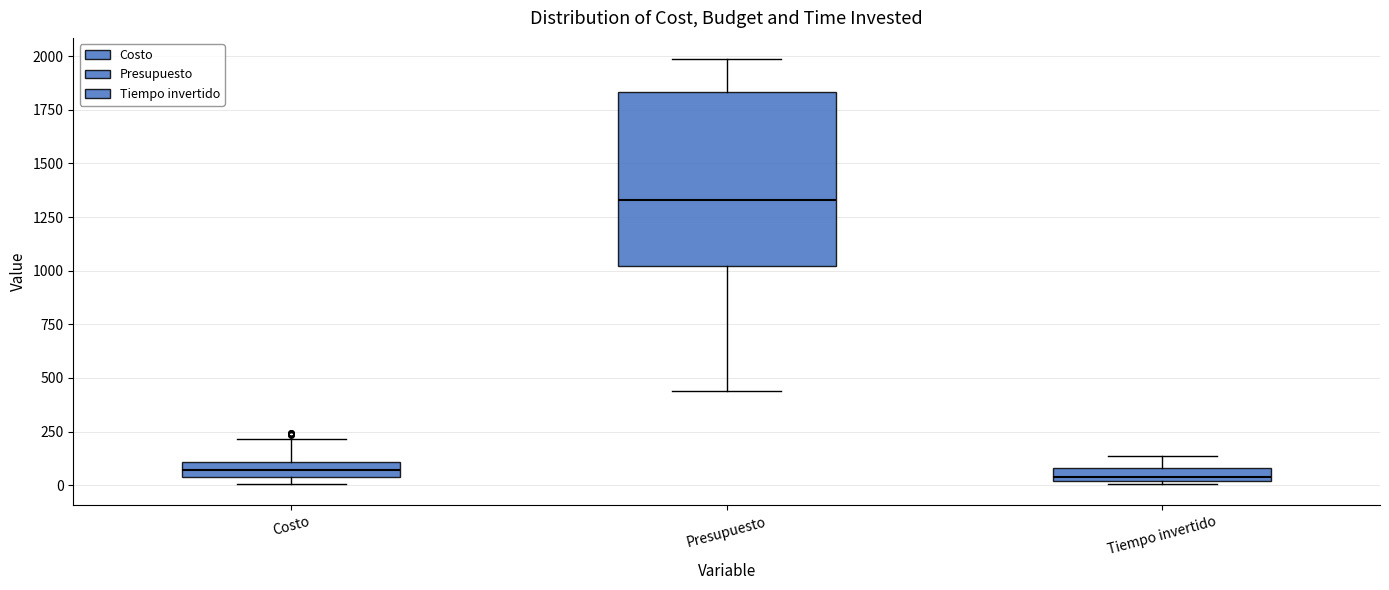

Comparing the boxes themselves (not the whiskers), which one is the tallest?

Presupuesto